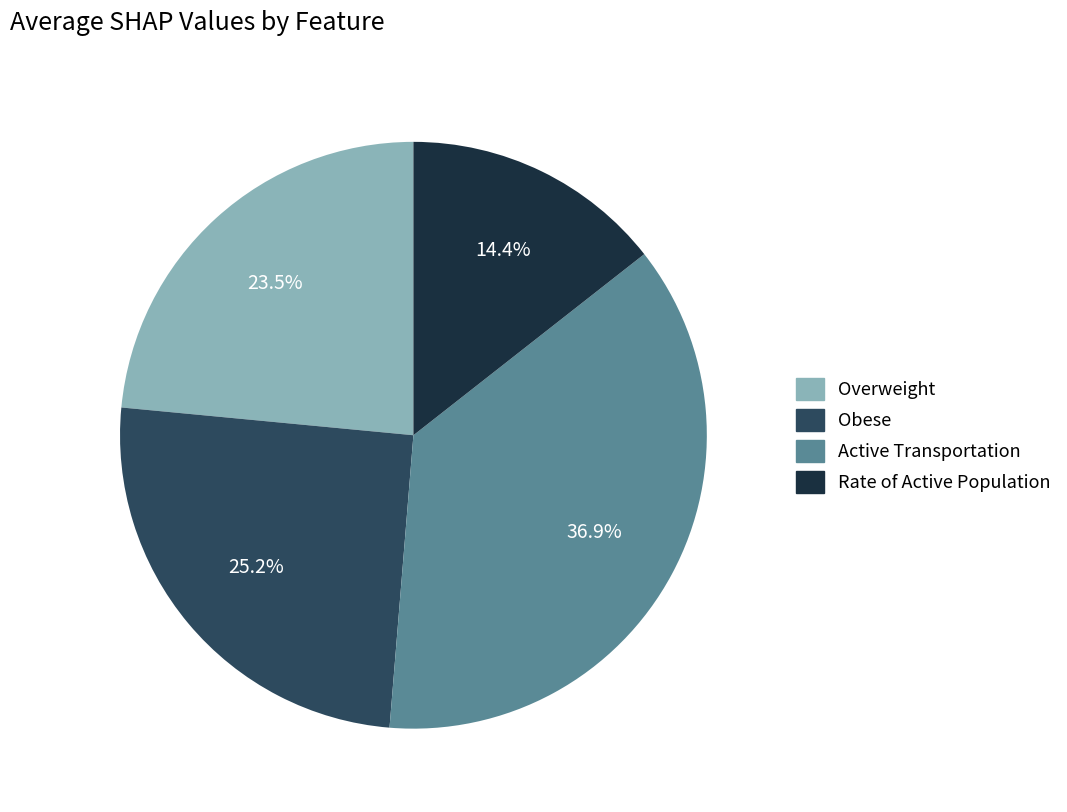

To the nearest percent, what is the difference between the largest and smallest slice percentages?

22%